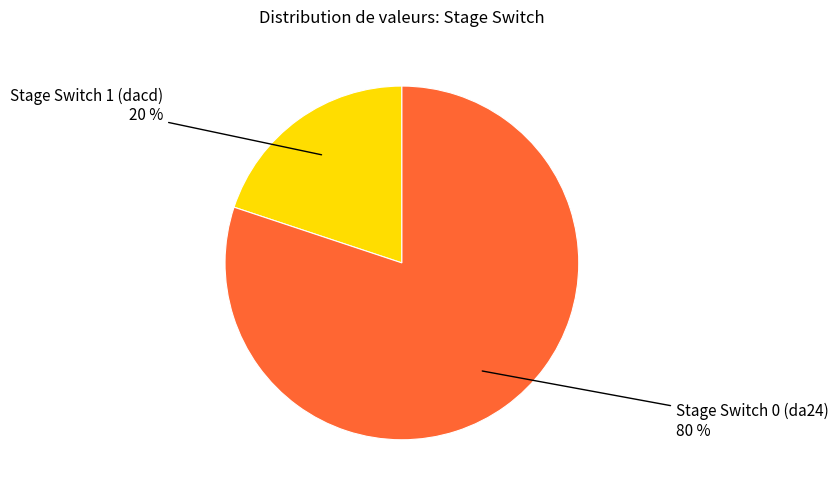

Approximately how many times larger is the value at Stage Switch 0 (da24) compared to Stage Switch 1 (dacd)?

4.0